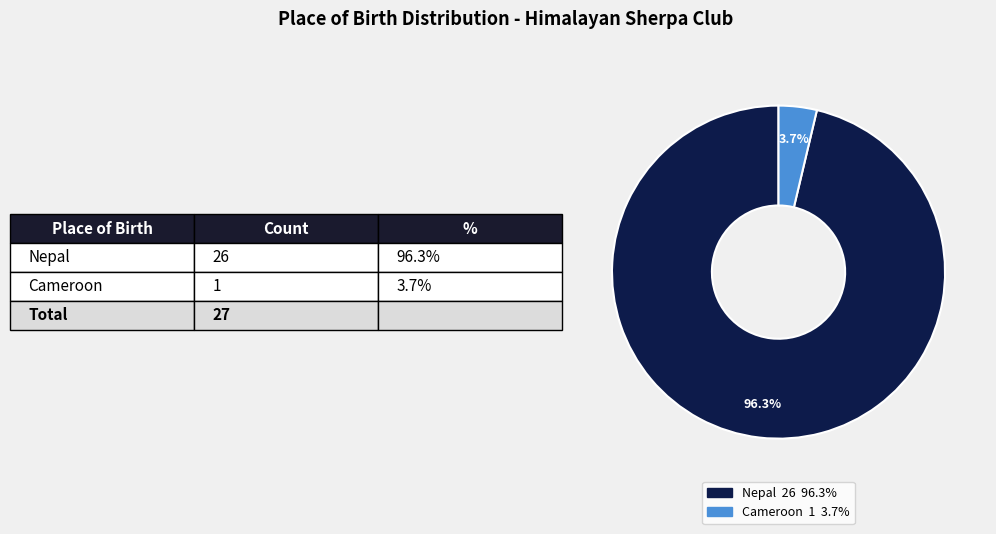

To the nearest percent, what is the difference between the Nepal and Cameroon slice percentages?

93%